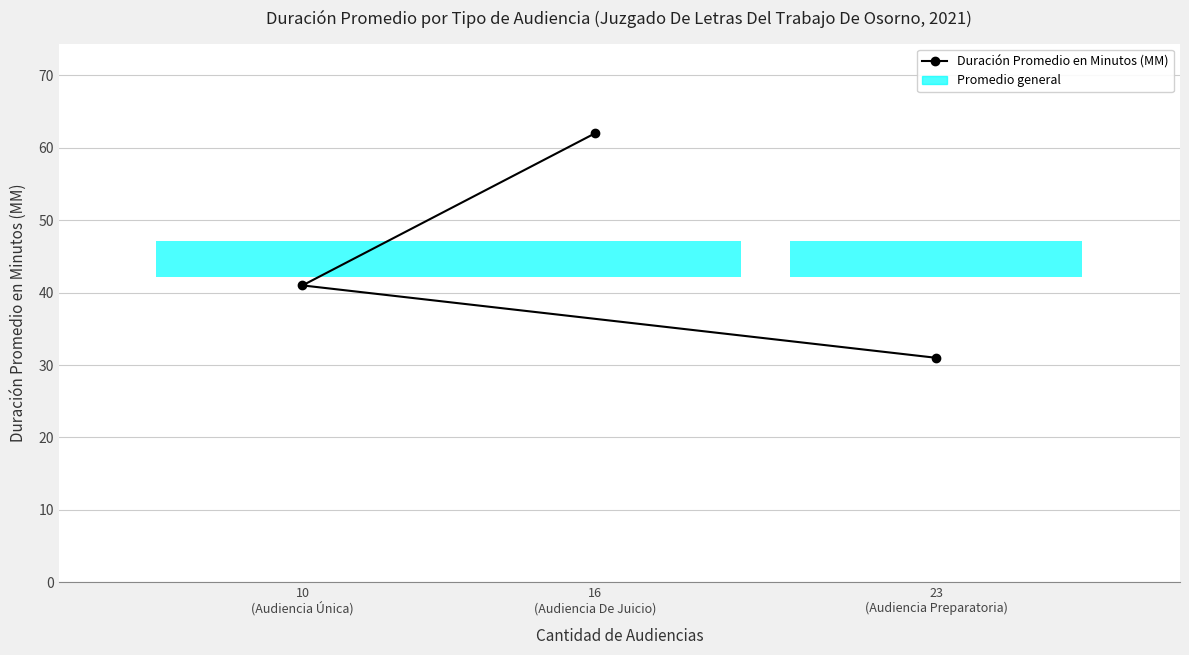

How many data points are less than 41?

1